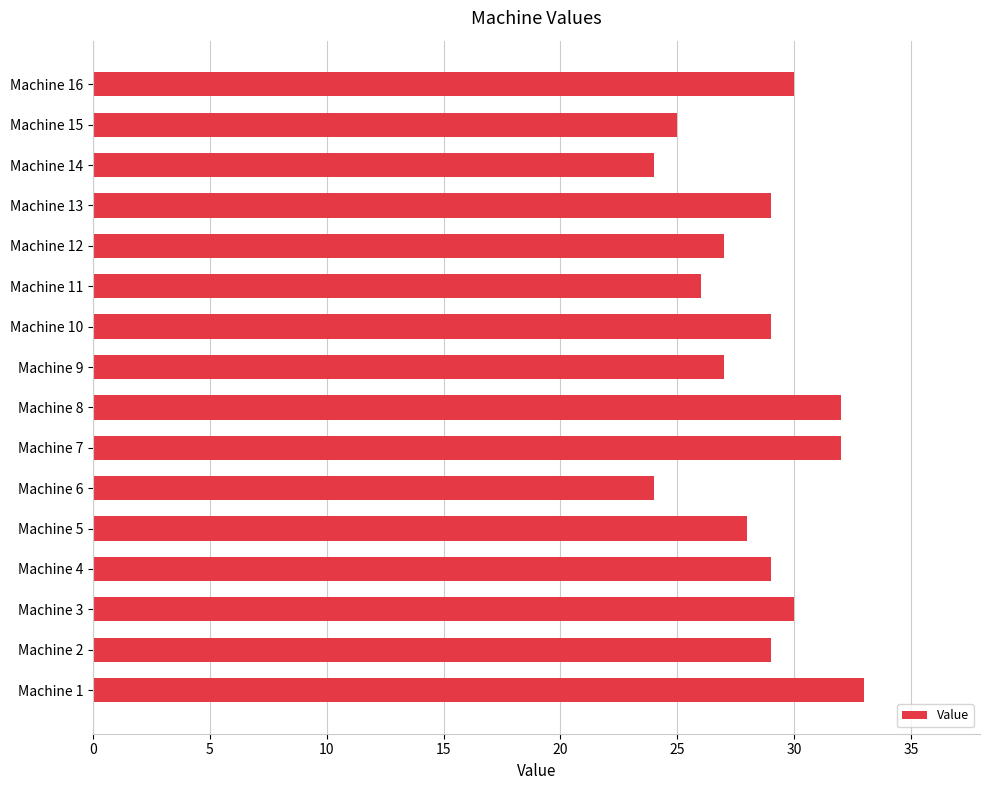

The chart shows a value of 28 at Machine 5. True or false?

True